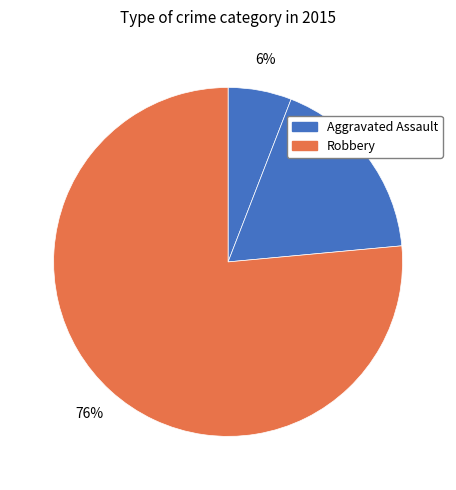

Count the number of slices in the pie.

3